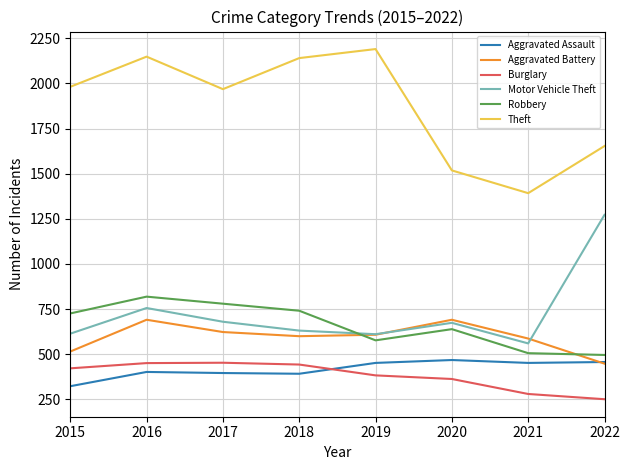

Where is Motor Vehicle Theft nearest to the value 916?

2016